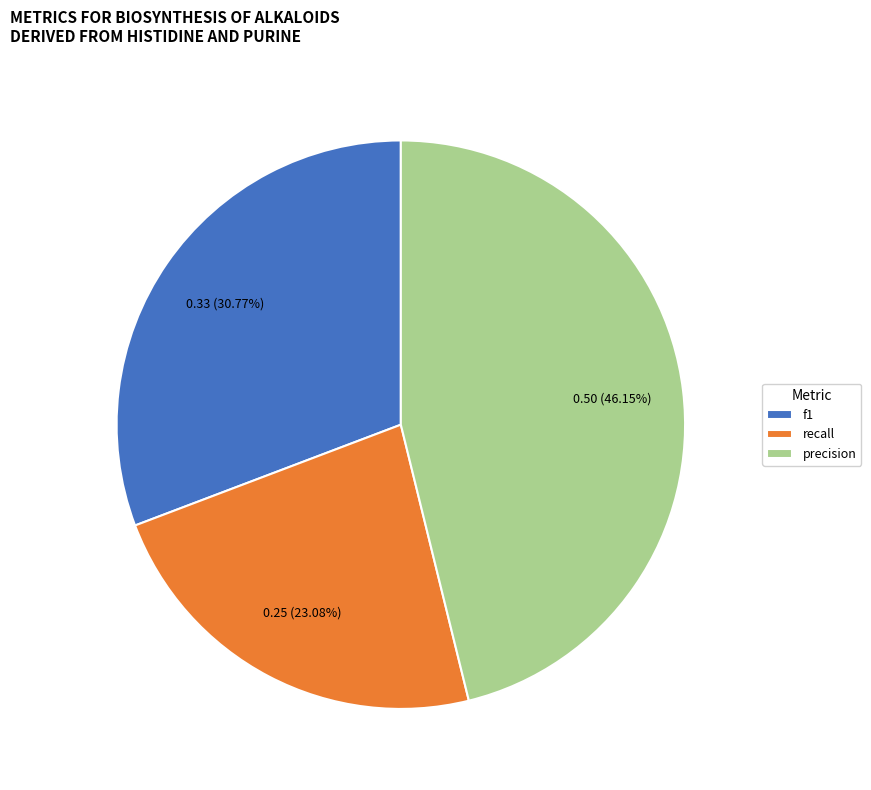

Which has a higher value, f1 or recall?

f1